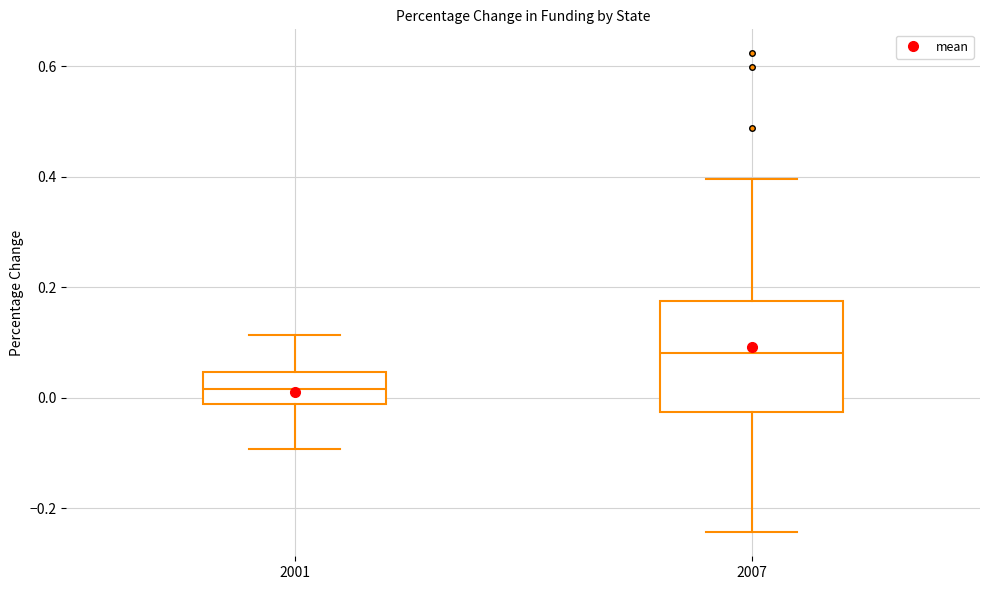

Where is the upper edge of the box at x = 2007 on the y-axis? The values are not printed on the chart, so give them approximately, as read against the axis.

0.18